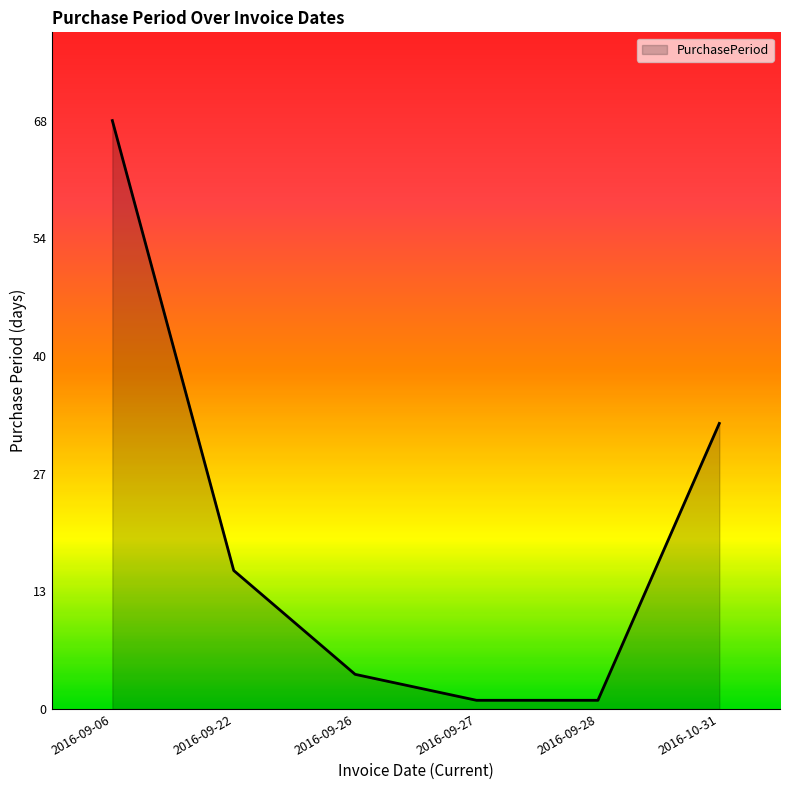

Does the chart display data point markers on the line(s)?

No